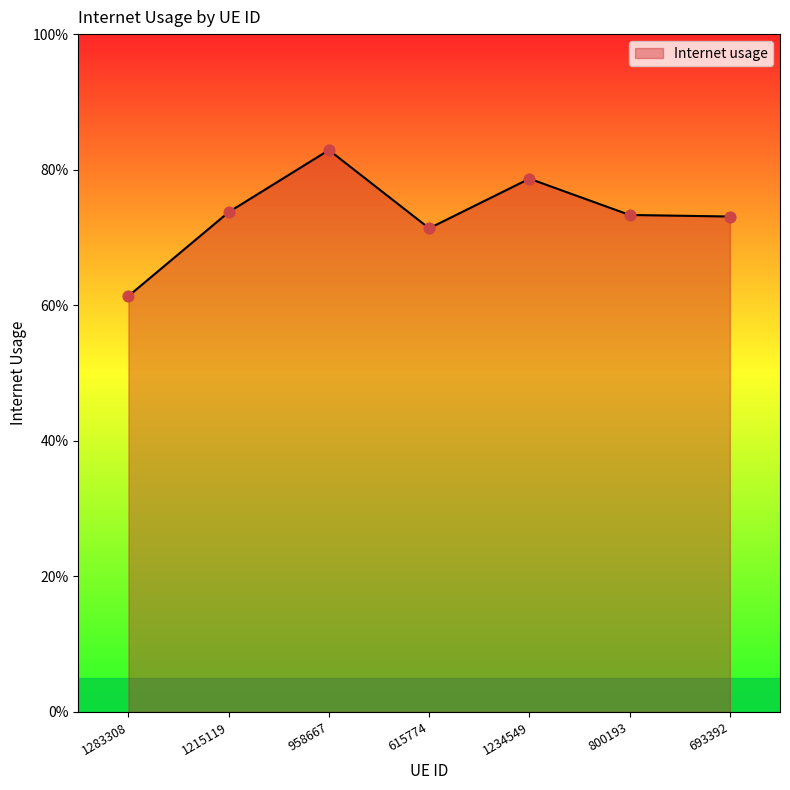

Between 1283308 and 693392, which is larger?

693392